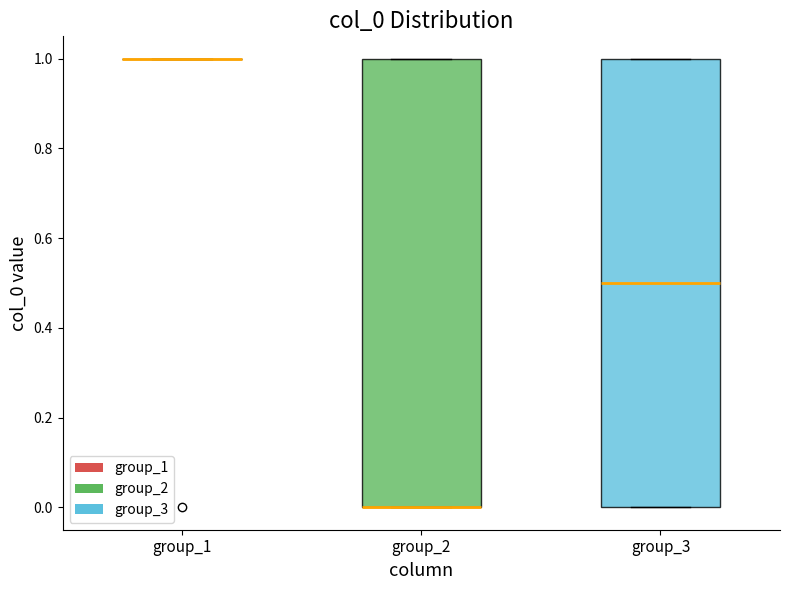

Reading left to right, transcribe this box plot: for each box, give where its median line is, the range the box spans, and where its two whiskers end, as read against the y-axis. The values are not printed on the chart, so give them approximately, as read against the axis.

group_1: box collapsed to a line at 1.0, whiskers 1.0 to 1.0
group_2: median 0.0 (drawn on the box's lower edge), box 0.0 to 1.0, whiskers 0.0 to 1.0
group_3: median 0.5, box 0.0 to 1.0, whiskers 0.0 to 1.0